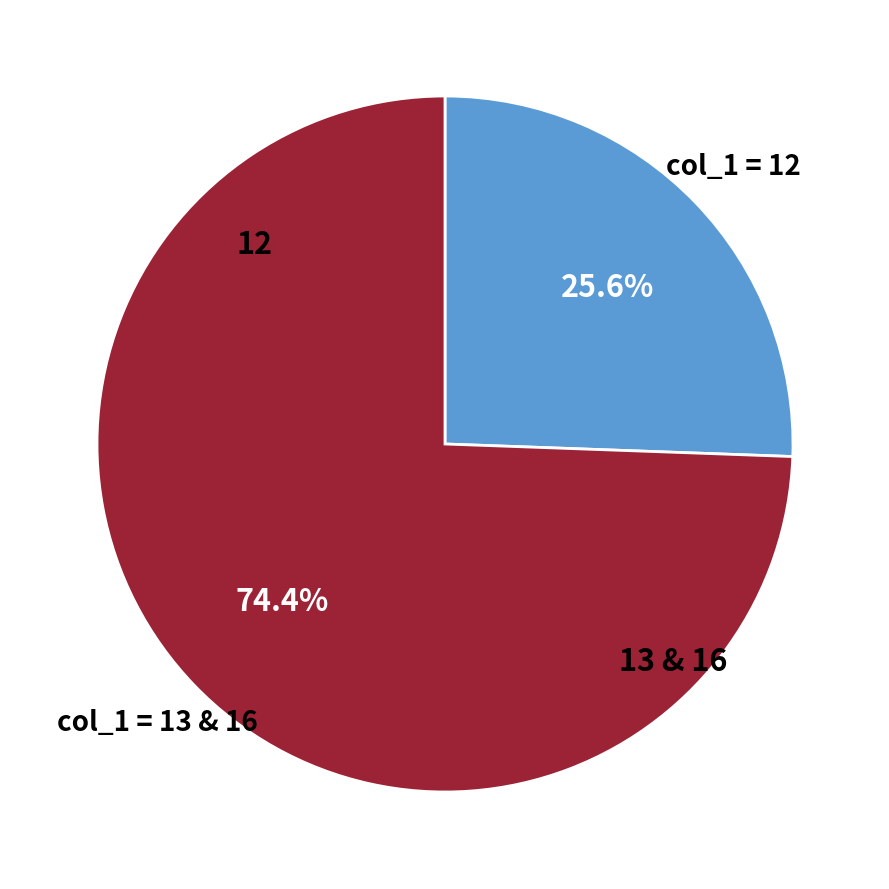

Which slice is the smallest?

12